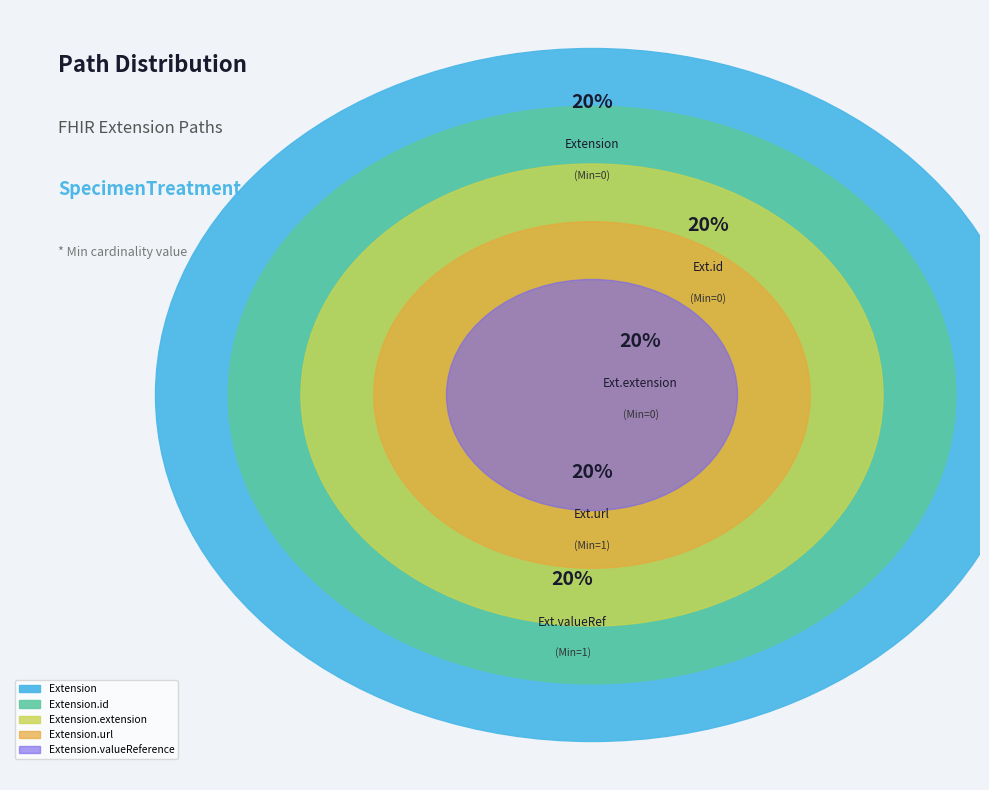

Does any single category account for the majority?

No